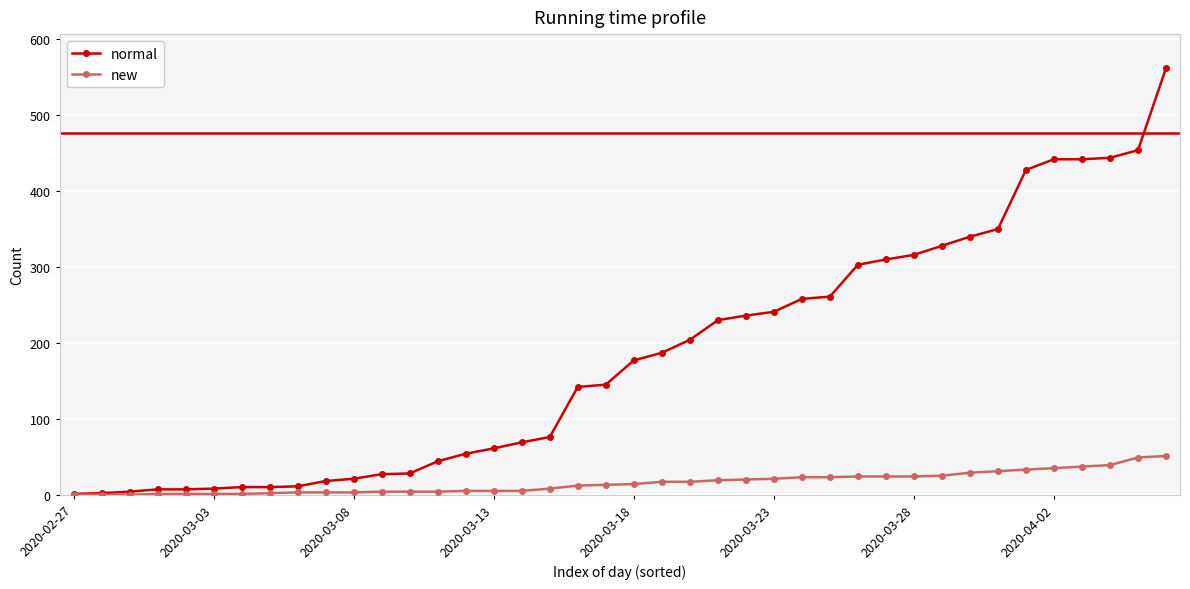

What is the average value of the new series?

16